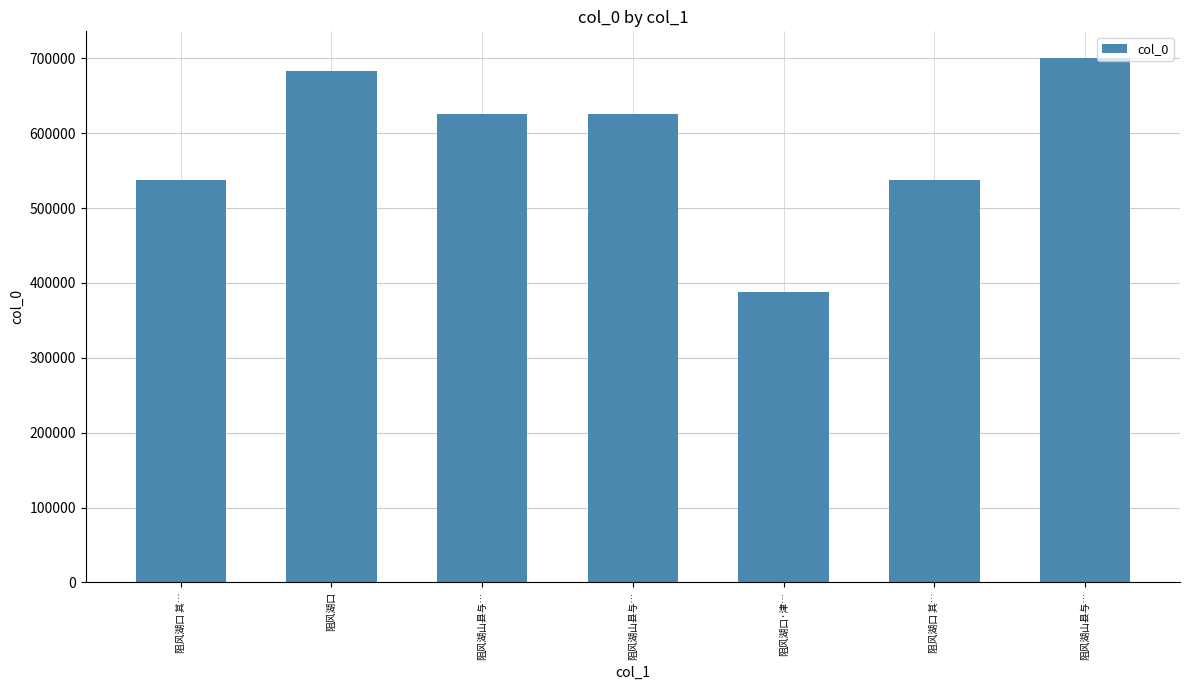

Rank the categories by value from highest to lowest.

阻风湖山县与…, 阻风湖口, 阻风湖山县与…, 阻风湖山县与…, 阻风湖口 其…, 阻风湖口 其…, 阻风湖口·津…